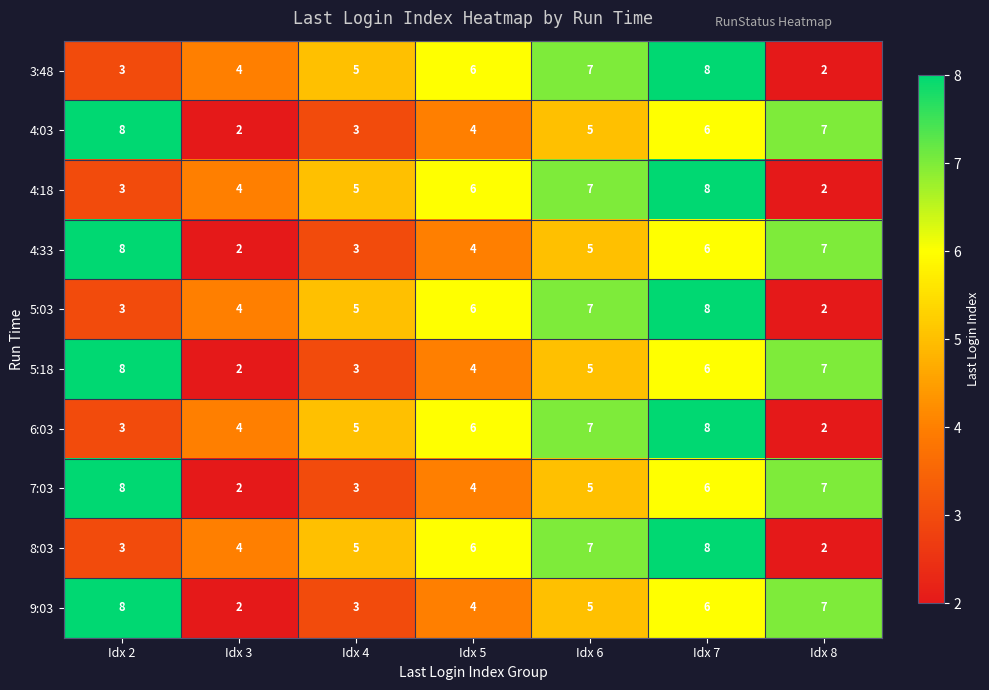

List the labels in order of 9:03 value, largest first.

Idx 2, Idx 8, Idx 7, Idx 6, Idx 5, Idx 4, Idx 3